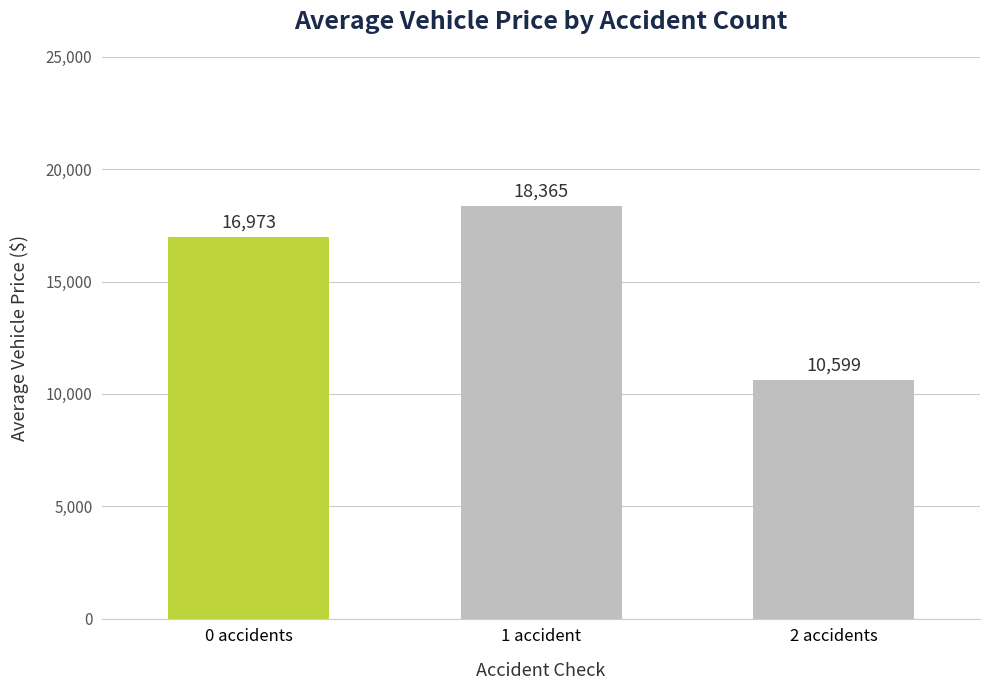

List the labels in order of value, smallest first.

2 accidents, 0 accidents, 1 accident